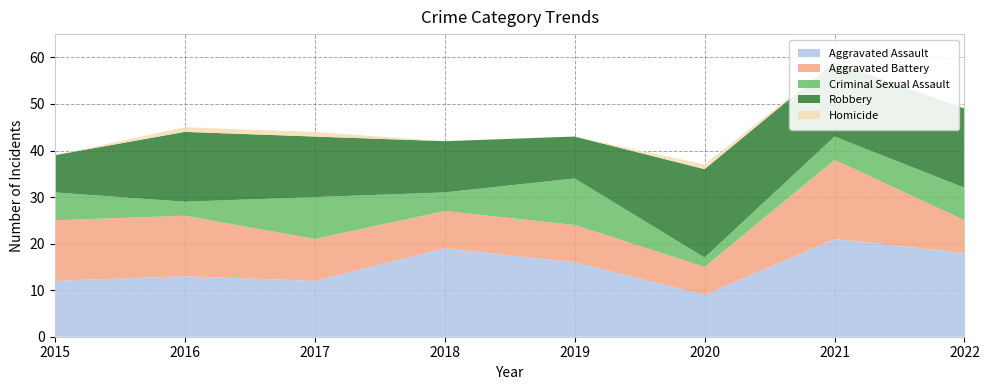

Reading right to left, what are all the values shown in this chart?

Aggravated Assault: 18	21	9	16	19	12	13	12
Aggravated Battery: 7	17	6	8	8	9	13	13
Criminal Sexual Assault: 7	5	2	10	4	9	3	6
Robbery: 17	16	19	9	11	13	15	8
Homicide: 0	0	1	0	0	1	1	0